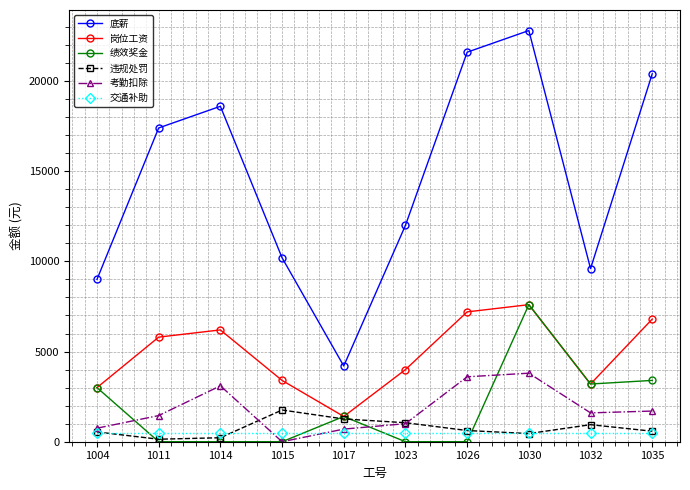

What is the approximate value of 岗位工资 at 1014, to the nearest 50?

6200